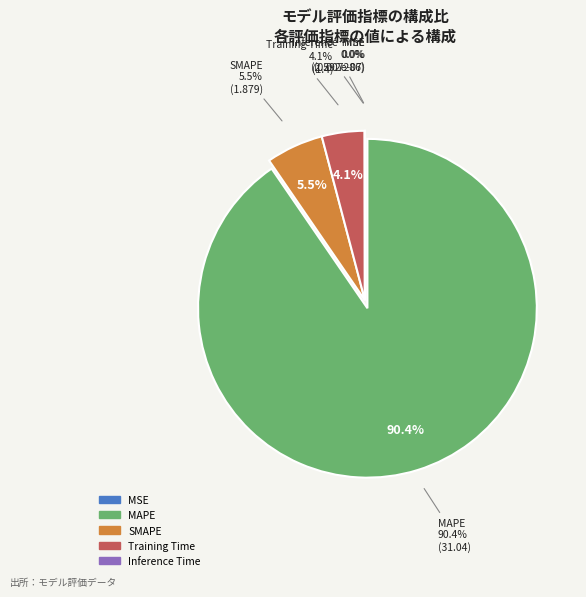

Which has a higher value, MSE or MAPE?

MAPE